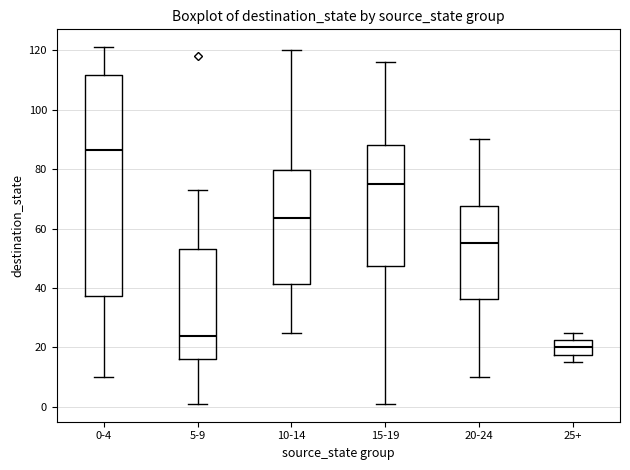

Comparing the boxes themselves (not the whiskers), which one is the tallest?

0-4